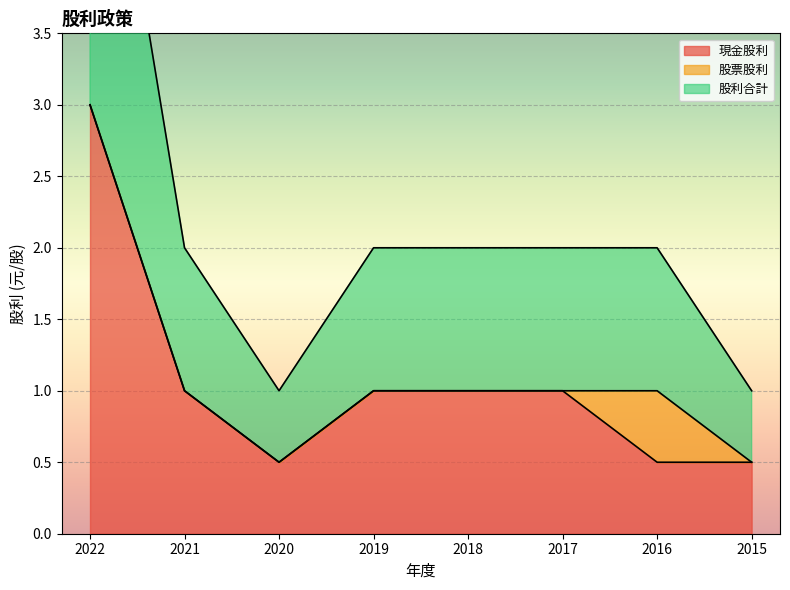

What is the lowest value of the 現金股利 series?

0.5